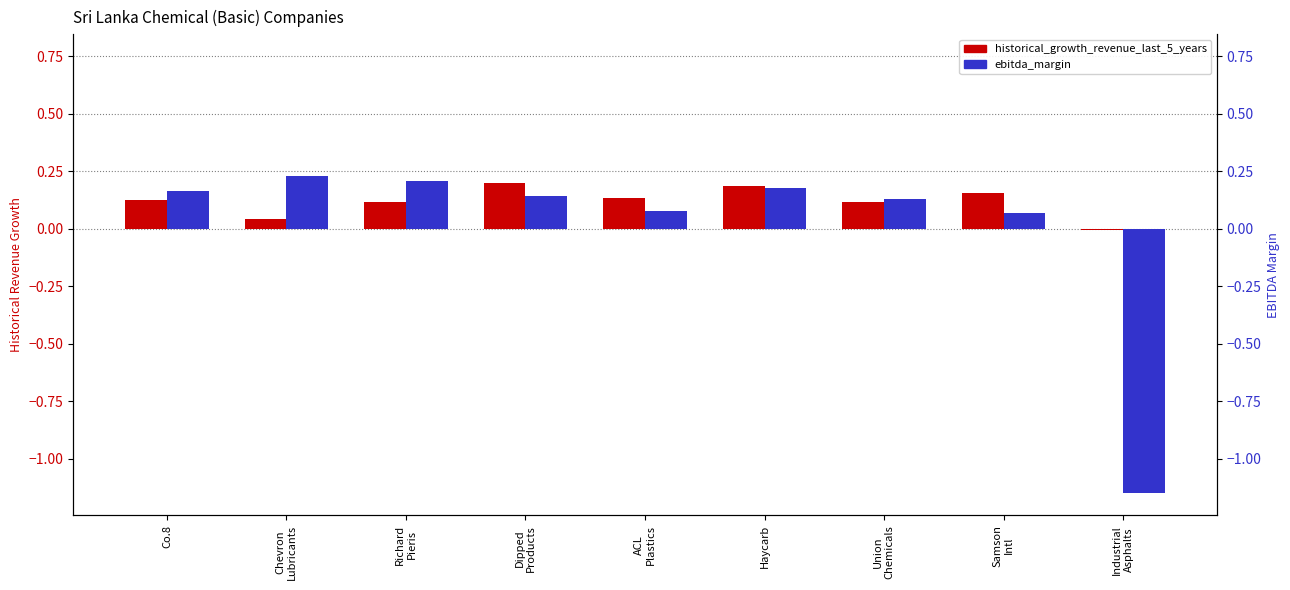

Which series has the largest range (max minus min)?

ebitda_margin